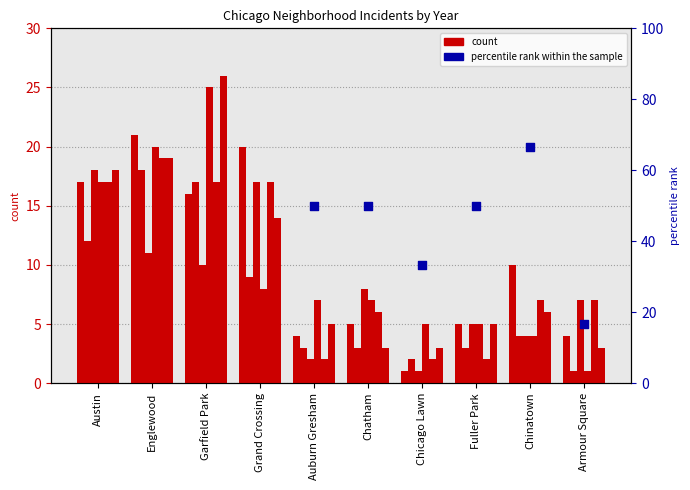

Which has a higher value, Armour Square or Englewood?

Englewood